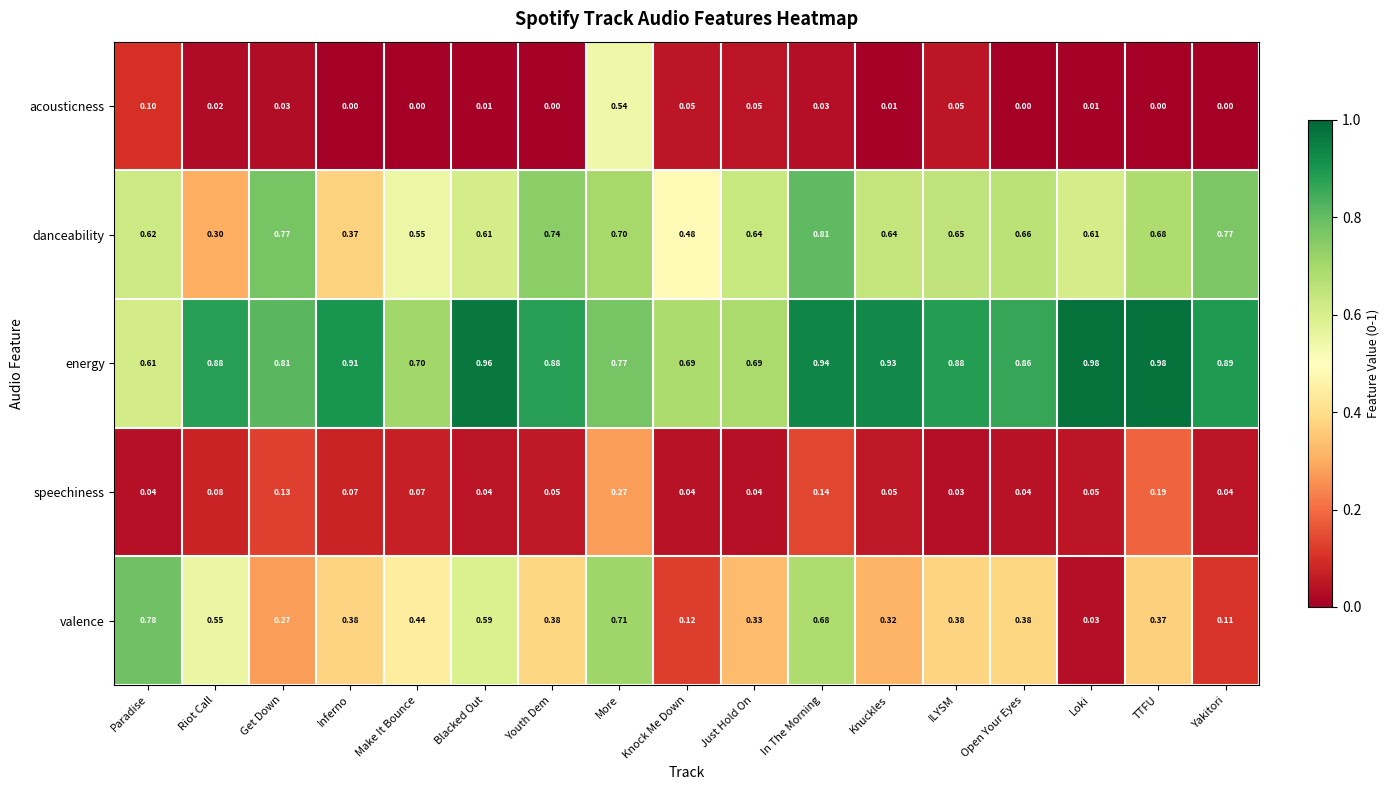

Which series has the widest spread of values?

valence